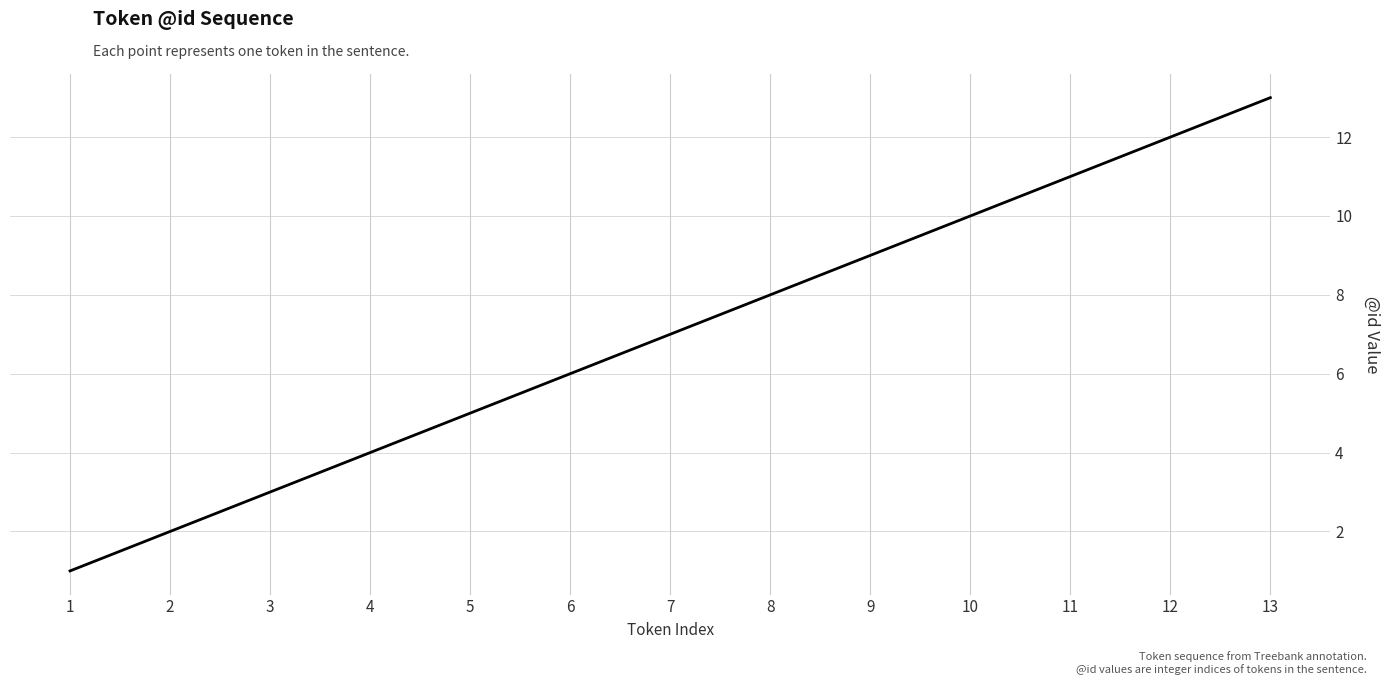

What is the difference between the maximum and minimum values?

12